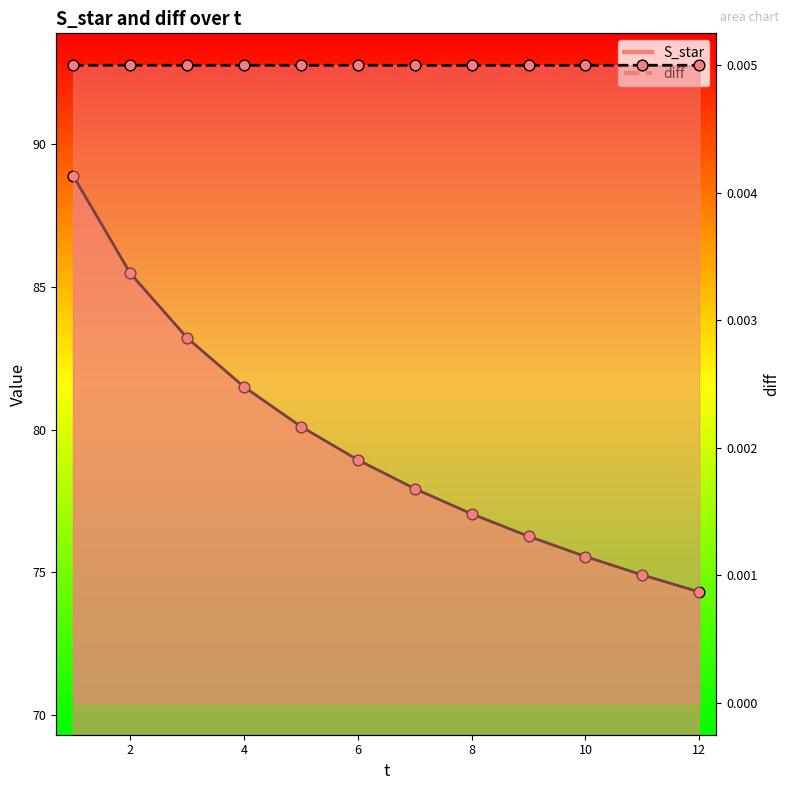

At which category is the sum across all series the highest?

1